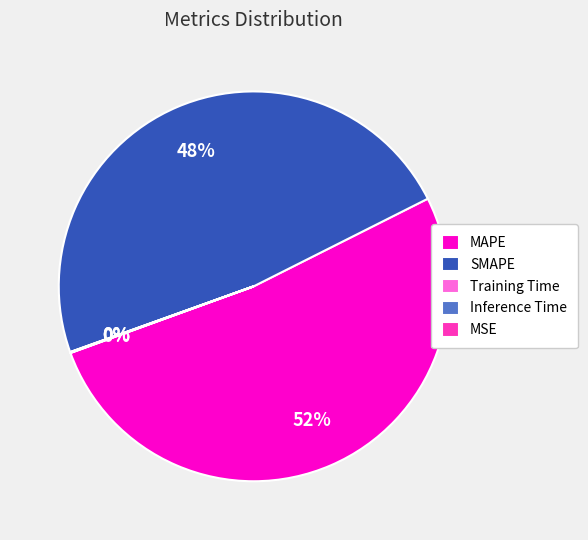

Is it true that MAPE is 52% of the pie?

True